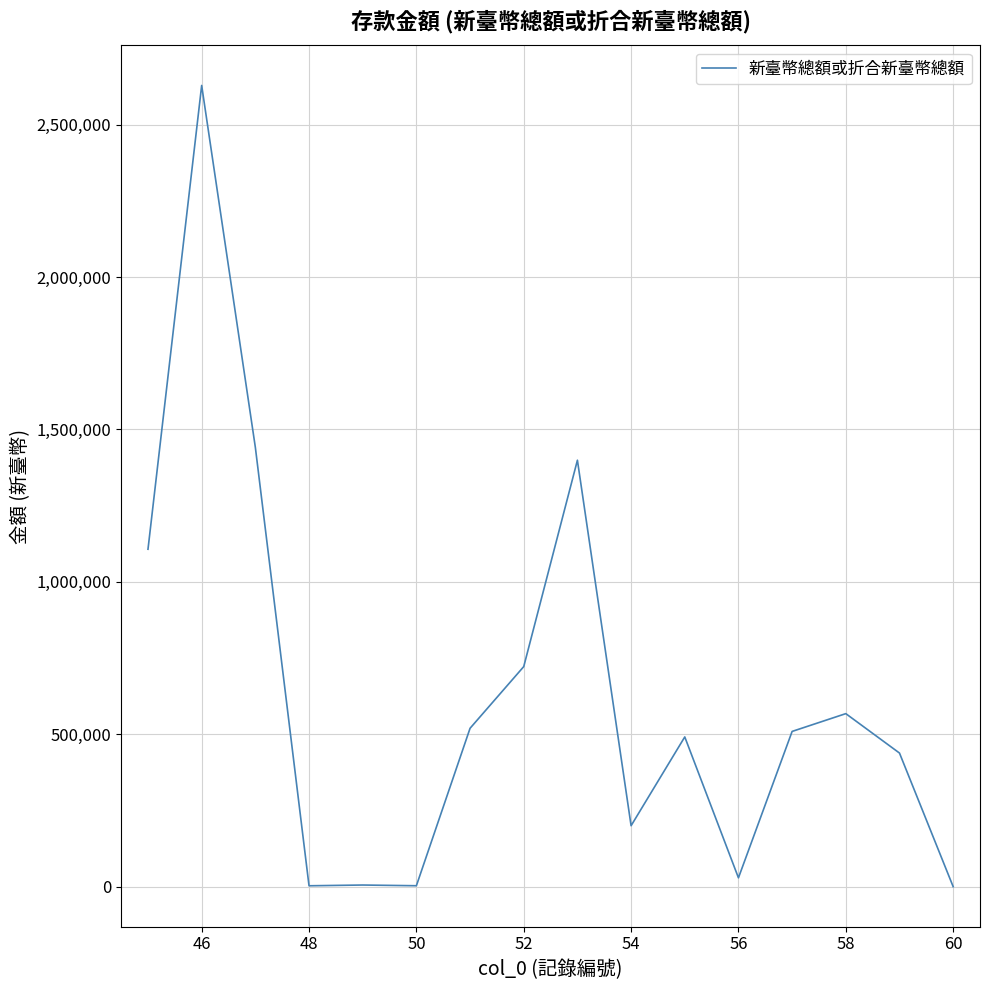

What is the difference between the maximum and minimum values?

2628725